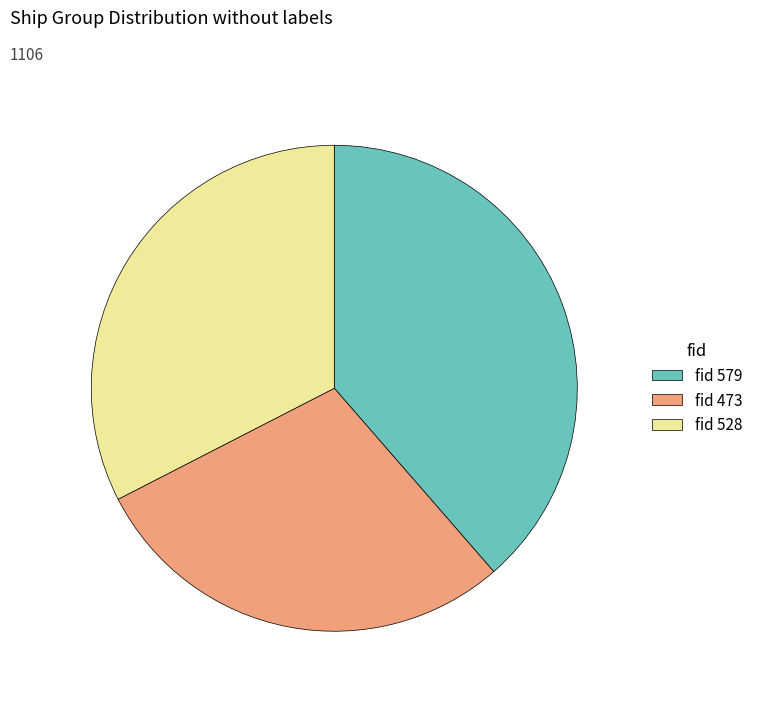

Does any single category account for the majority?

No